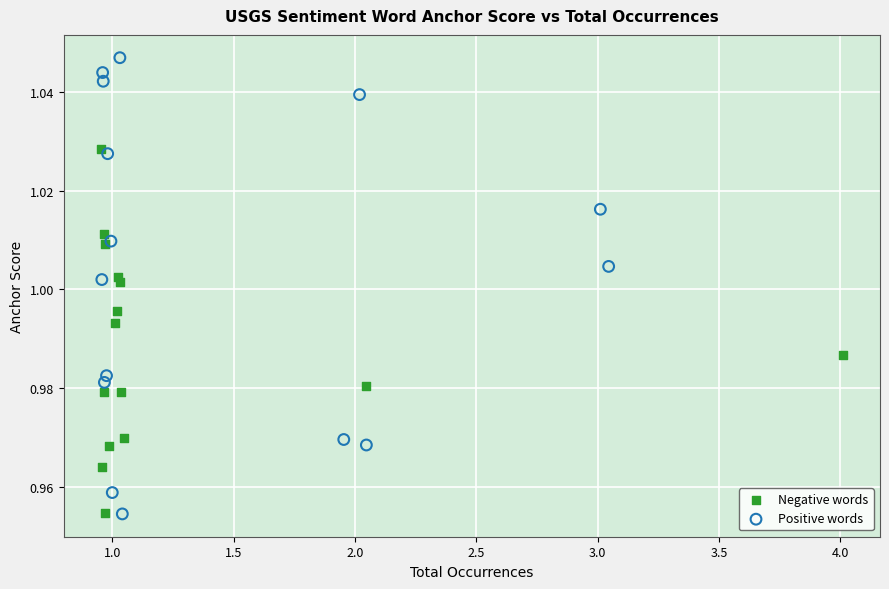

Which series has the widest spread of Y values?

Positive words